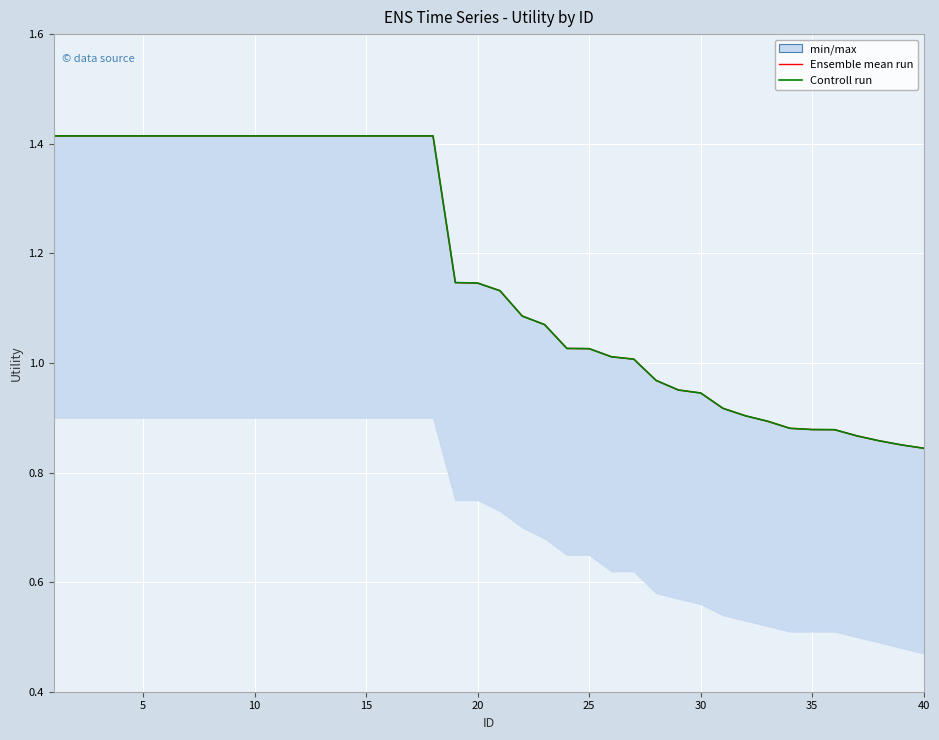

How many lines are shown in the chart?

2